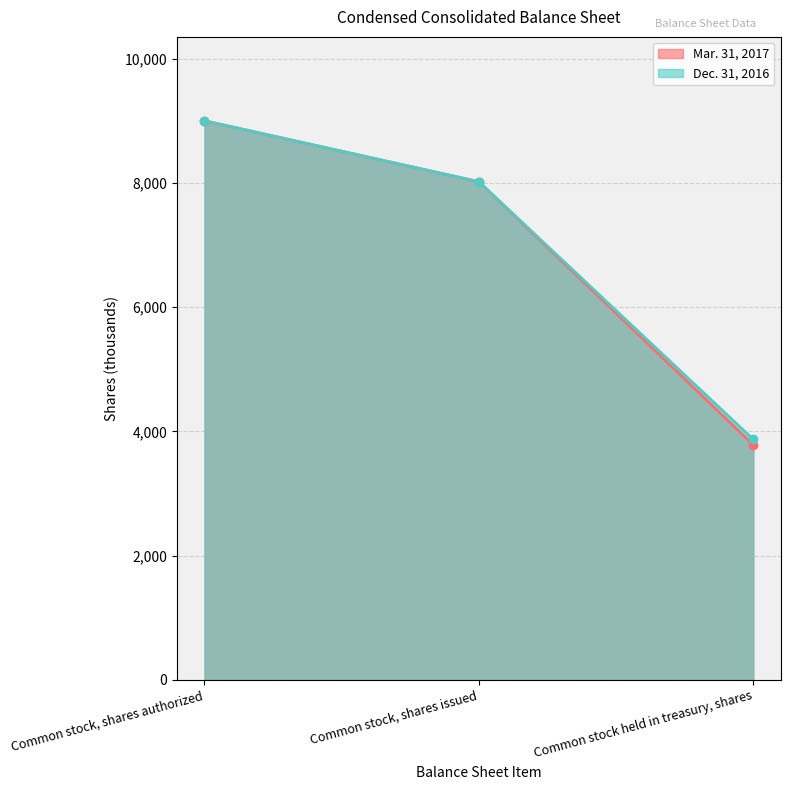

How many data points in Mar. 31, 2017 are above 8019?

1